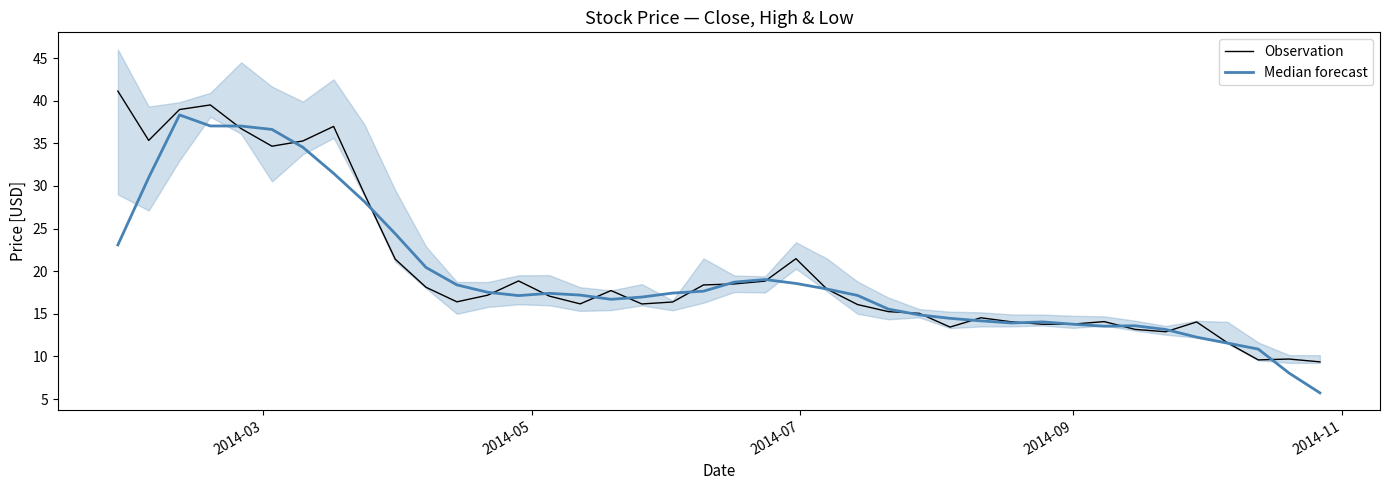

What is the maximum value for Observation?

41.1